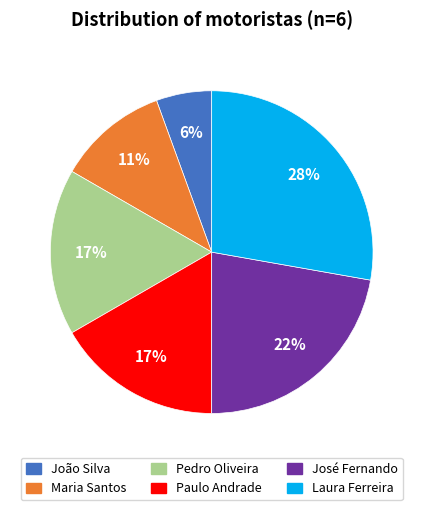

Do Maria Santos and Laura Ferreira together represent more than half of the pie?

No